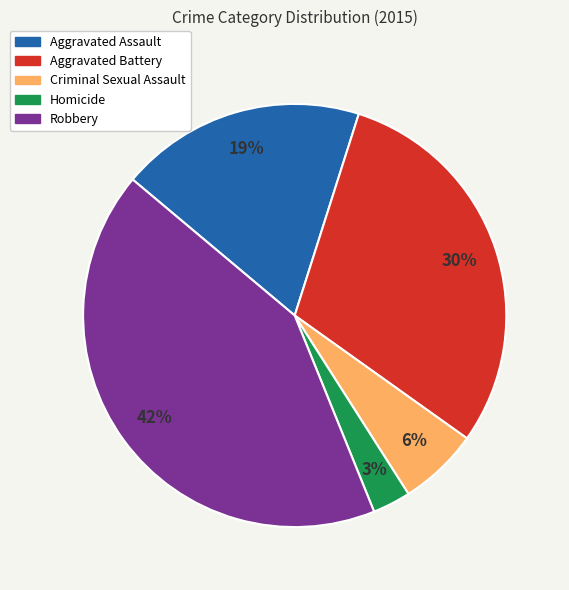

Is the sum of Criminal Sexual Assault and Homicide greater than half?

No